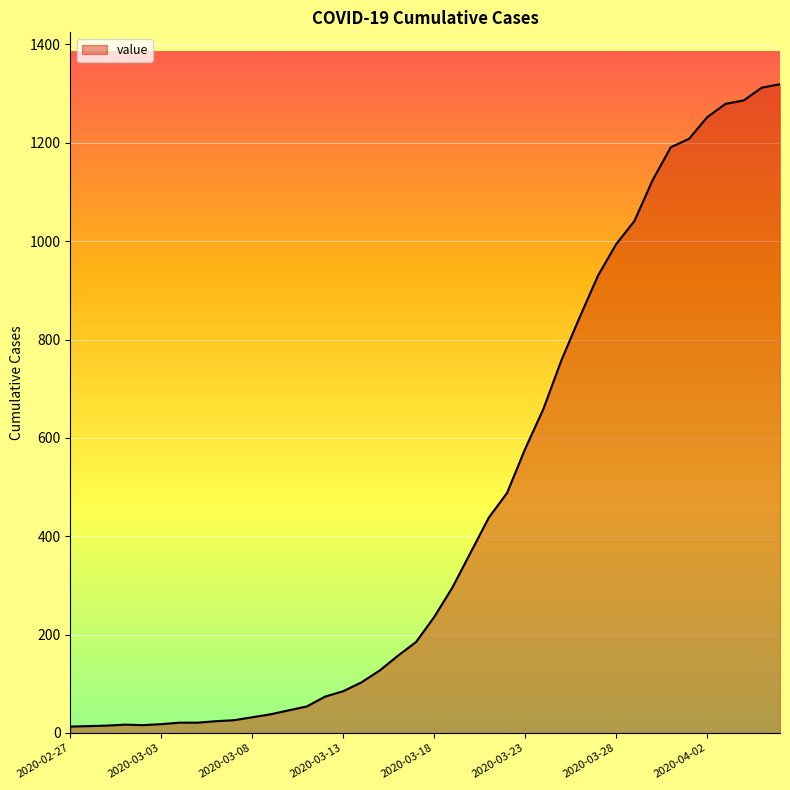

What is the average value?

467